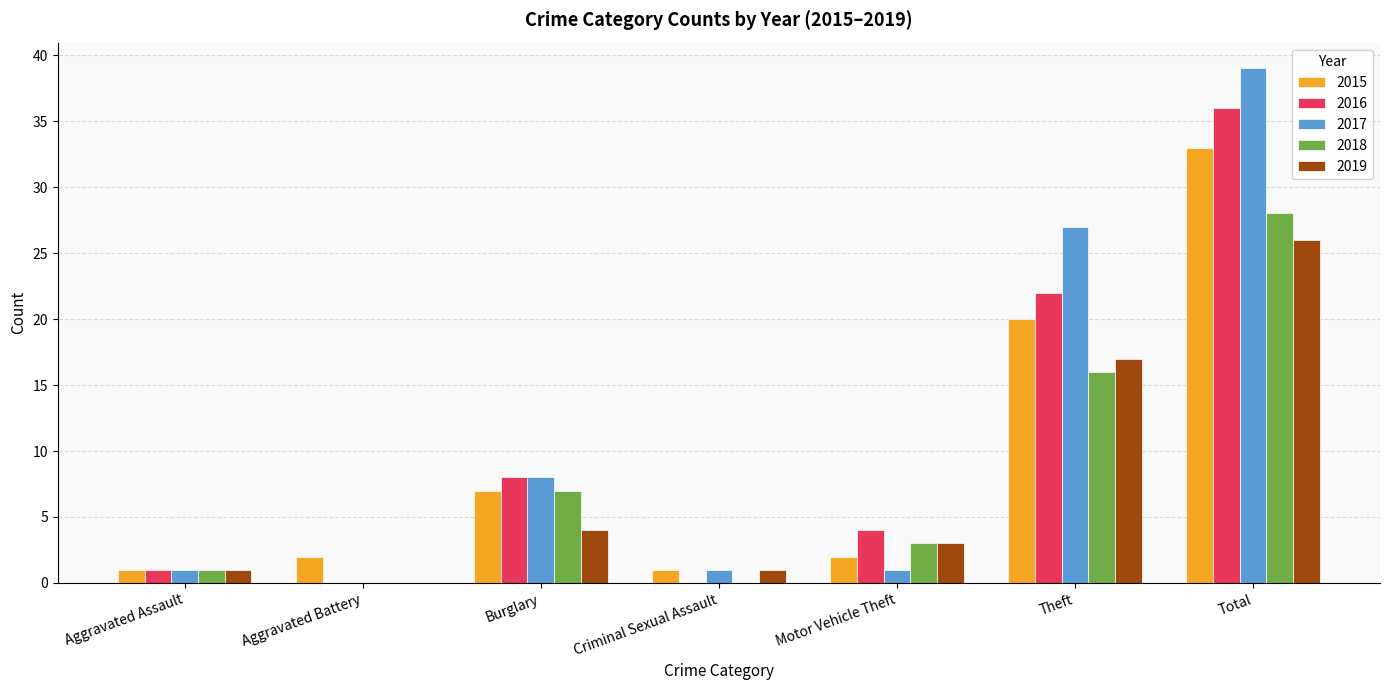

How many data points does each series have?

7